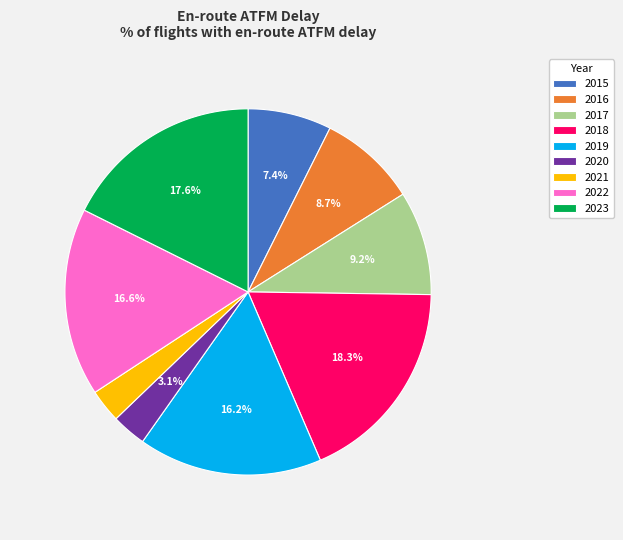

Is the sum of 2019 and 2018 greater than half?

No